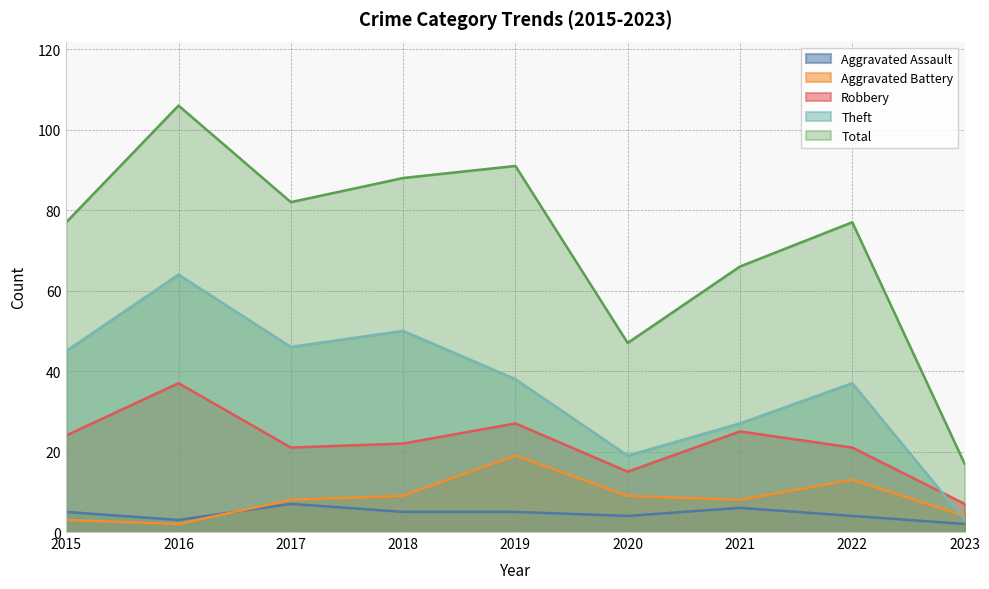

True or false: Aggravated Assault and Theft cross at least once.

False